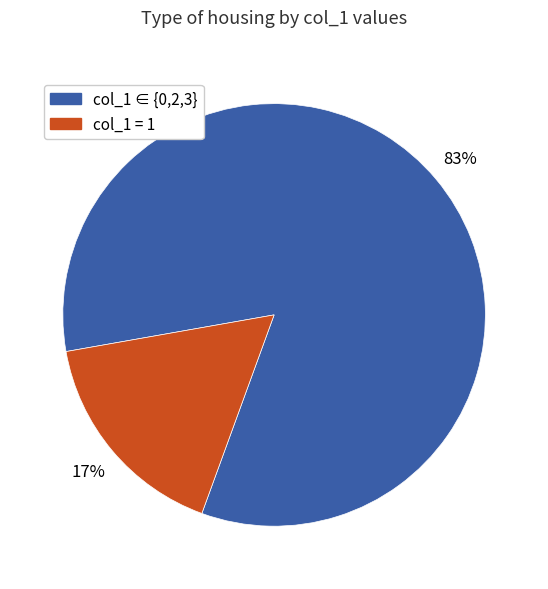

The col_1 ∈ {0,2,3} slice represents 91% of the pie. True or false?

False